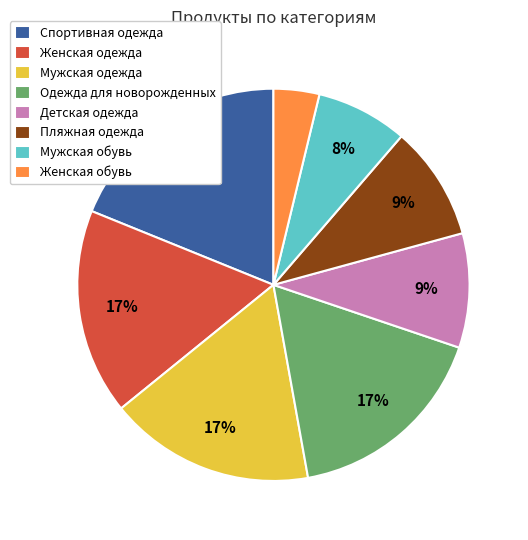

Do Мужская обувь and Мужская одежда together represent more than half of the pie?

No